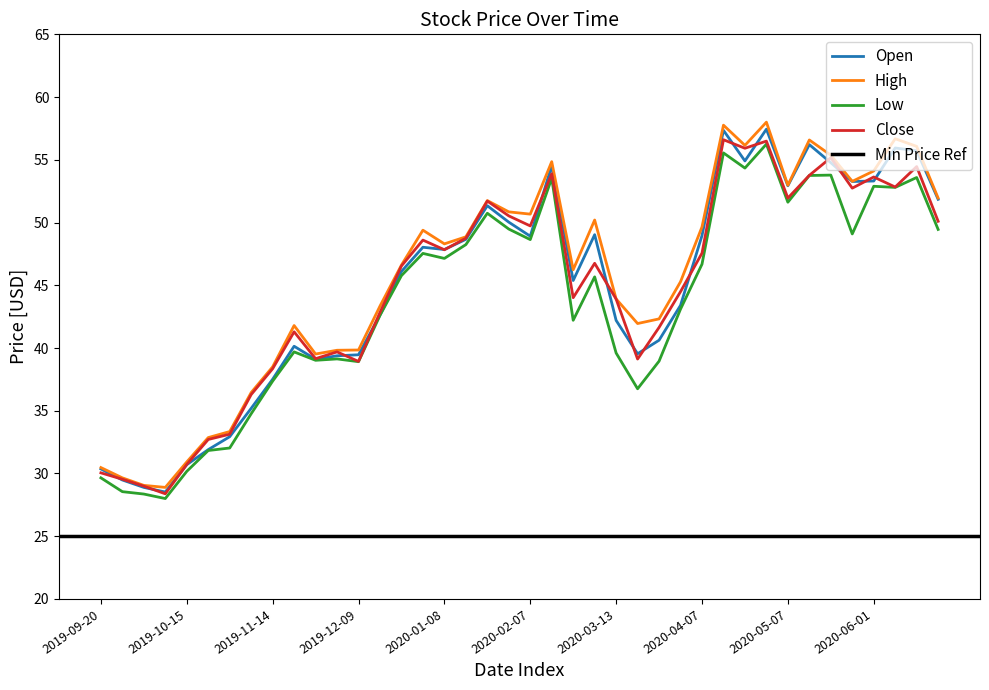

Reading left to right, transcribe all the data shown in this chart.

Open: 30.4	29.5	28.9	28.5	30.7	31.9	32.9	35.2	37.5	40.1	39.1	39.4	39.5	42.6	46.1	48.0	47.9	48.7	51.3	50.0	48.9	54.5	45.4	49.0	42.2	39.5	40.6	43.4	49.0	57.4	54.9	57.4	52.9	56.2	54.8	53.3	53.3	55.9	55.7	51.9
High: 30.5	29.6	29.1	28.9	30.9	32.9	33.3	36.5	38.5	41.8	39.5	39.8	39.8	43.3	46.6	49.4	48.3	48.9	51.8	50.9	50.7	54.9	46.2	50.2	43.9	42.0	42.3	45.3	49.6	57.8	56.1	58.0	53.0	56.6	55.4	53.3	54.1	56.7	56.1	52.0
Low: 29.6	28.6	28.4	28.0	30.2	31.8	32.0	34.8	37.4	39.7	39.0	39.1	38.9	42.6	45.8	47.5	47.1	48.2	50.7	49.5	48.6	53.5	42.2	45.7	39.6	36.8	39.0	43.1	46.7	55.5	54.3	56.2	51.6	53.8	53.8	49.1	52.9	52.8	53.6	49.5
Close: 30.1	29.5	29.0	28.4	30.7	32.7	33.1	36.3	38.4	41.3	39.1	39.7	38.9	42.8	46.5	48.6	47.8	48.8	51.7	50.5	49.7	53.9	44.0	46.8	43.9	39.1	41.6	44.5	47.6	56.6	55.9	56.5	52.0	53.8	55.2	52.7	53.6	52.8	54.5	50.1